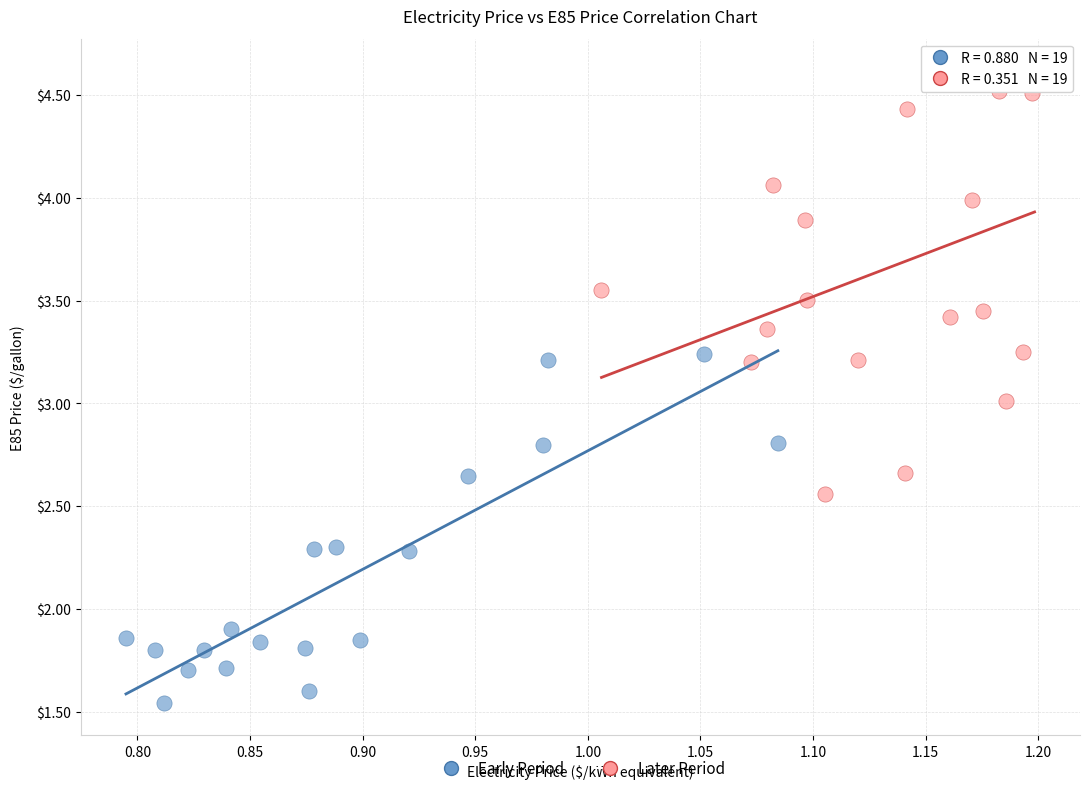

Which series reaches the minimum Y coordinate?

Early Period